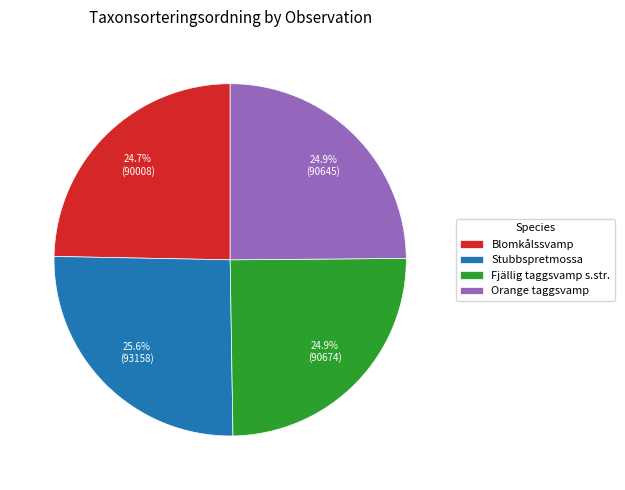

Which category has the biggest portion of the pie?

Stubbspretmossa